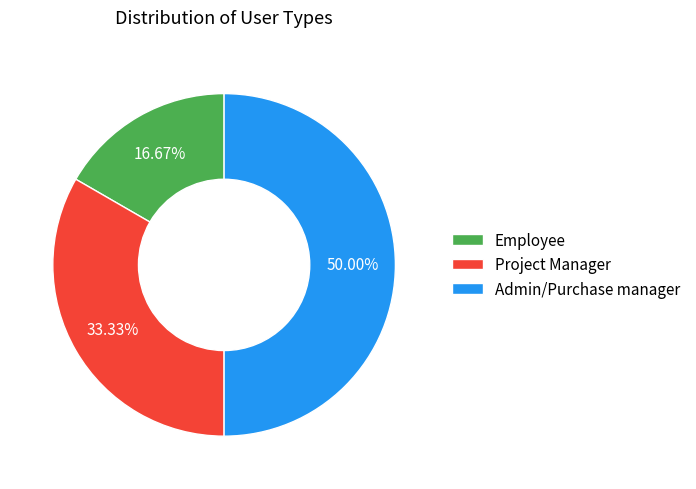

To the nearest percent, what is the difference between the largest and smallest slice percentages?

33%